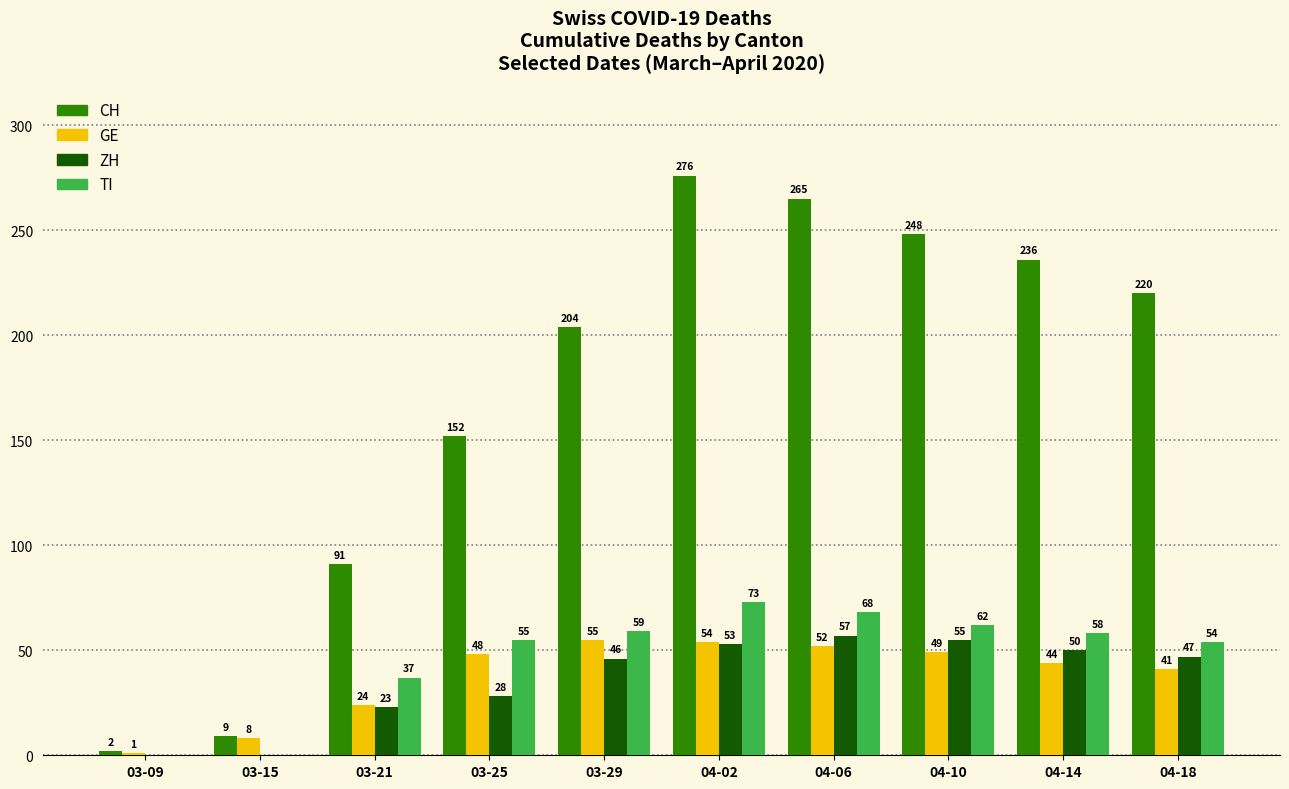

What is the spread (max minus min) of values at 03-09?

2